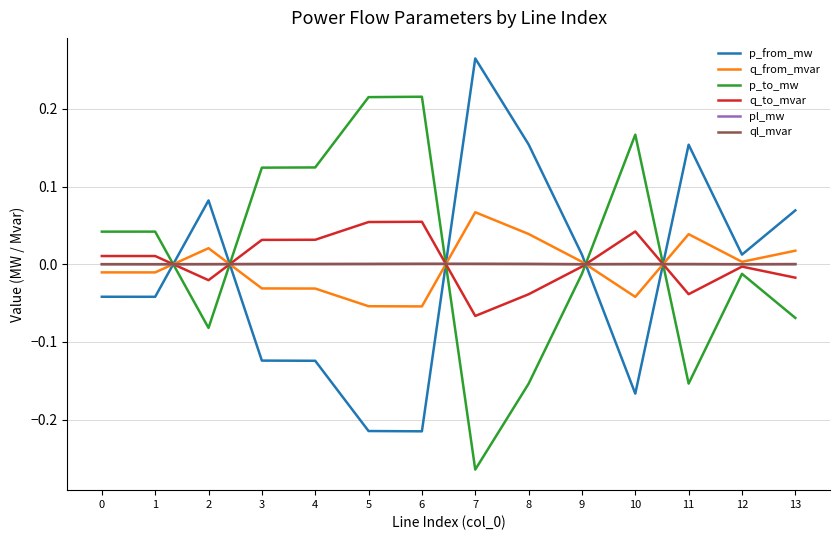

Which series ends up on top after the final intersection of p_from_mw and q_to_mvar?

p_from_mw